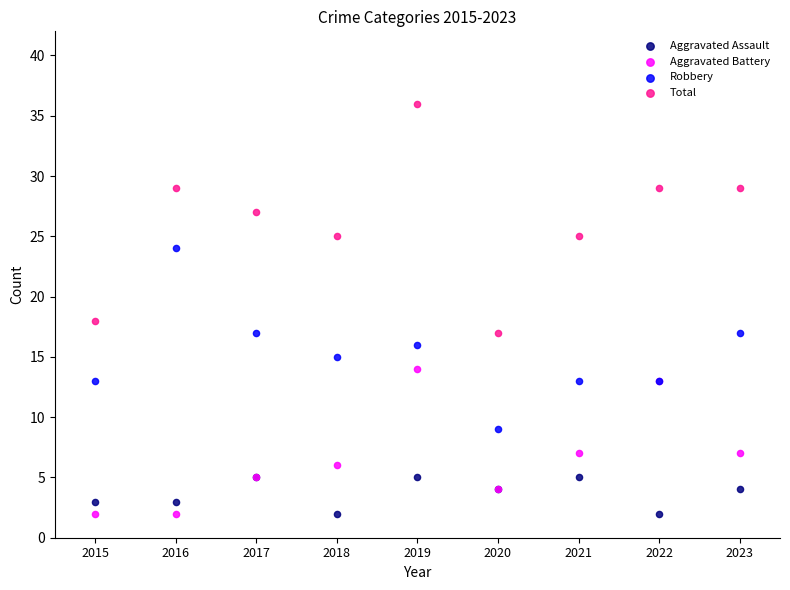

Across all series, what Y value is closest to 19?

18